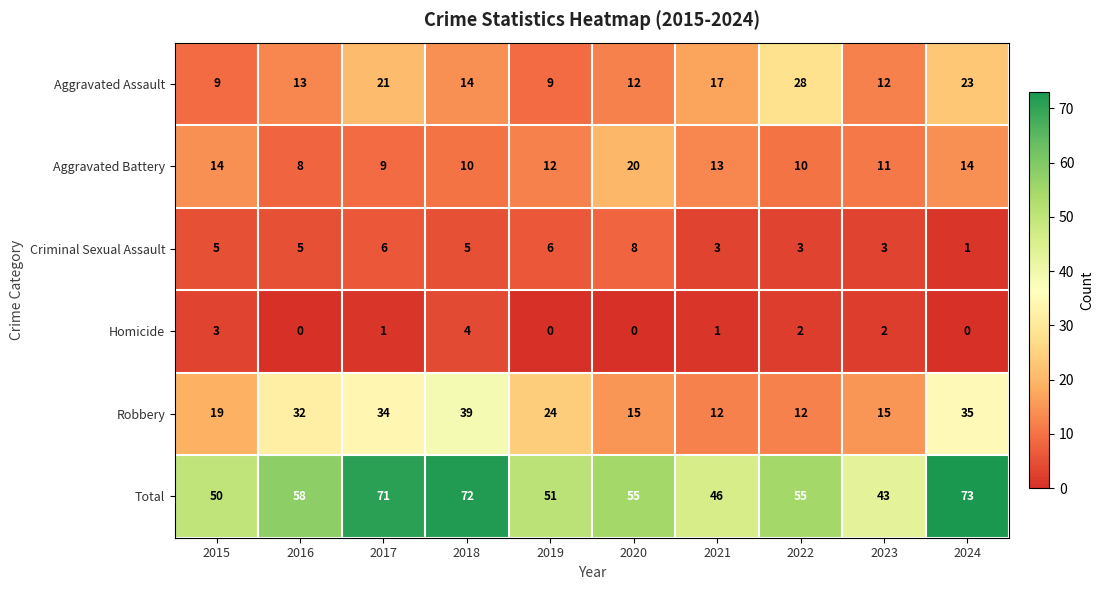

Where is Robbery nearest to the value 25?

2019